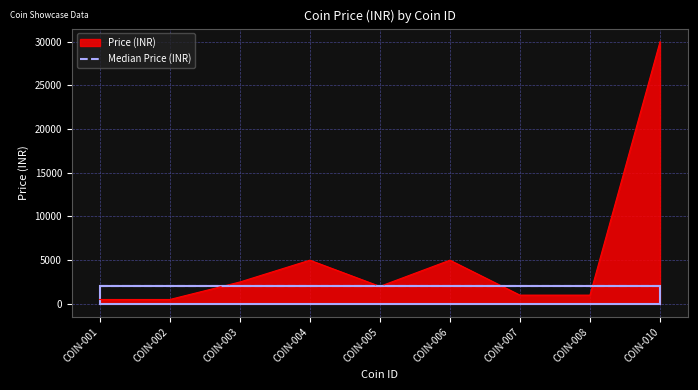

Count the number of data series in this chart.

2